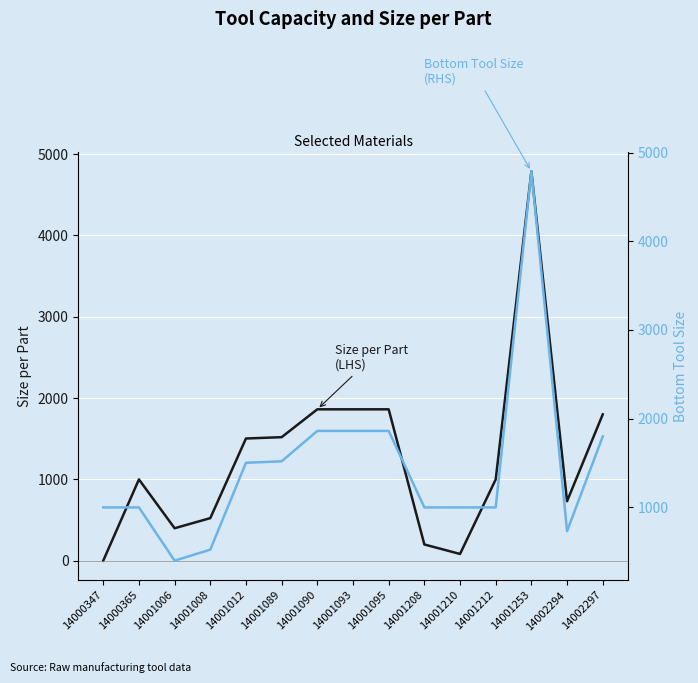

The Bottom Tool Size (RHS) series shows 1519.6 at 14001089. True or false?

True